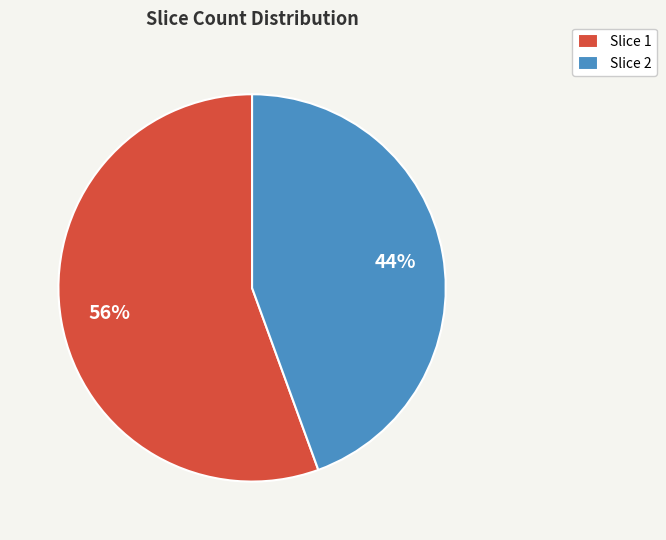

Rank the categories by value from lowest to highest.

Slice 2, Slice 1